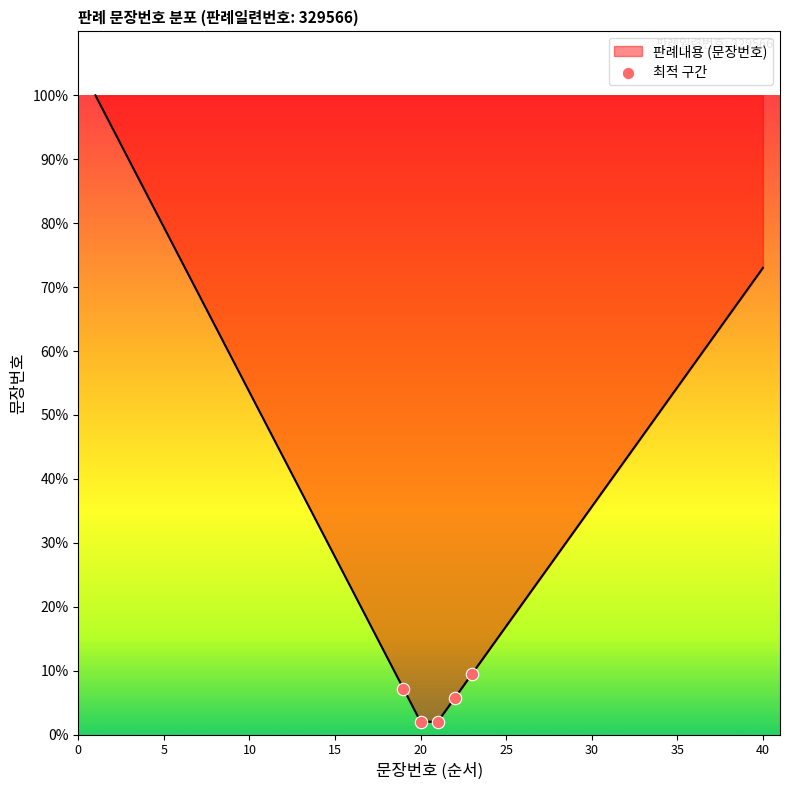

What is the maximum value shown in the chart?

100.0